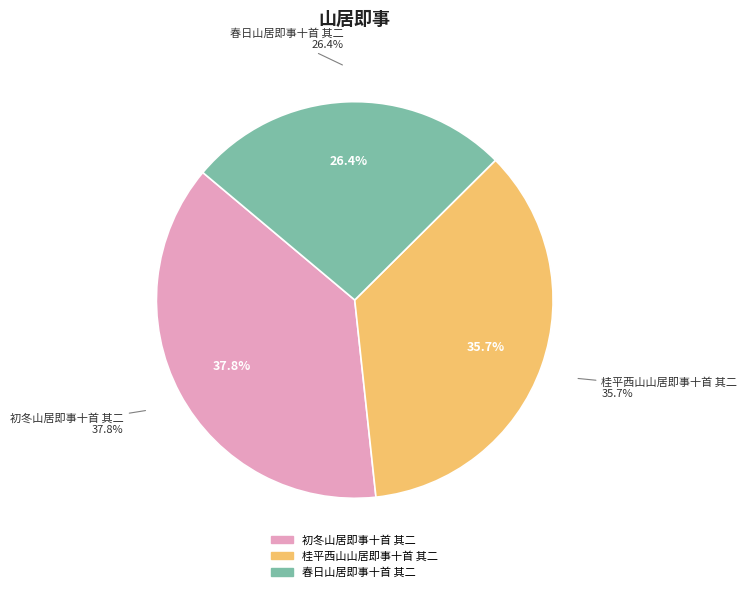

Which has a higher value, 初冬山居即事十首 其二 or 春日山居即事十首 其二?

初冬山居即事十首 其二